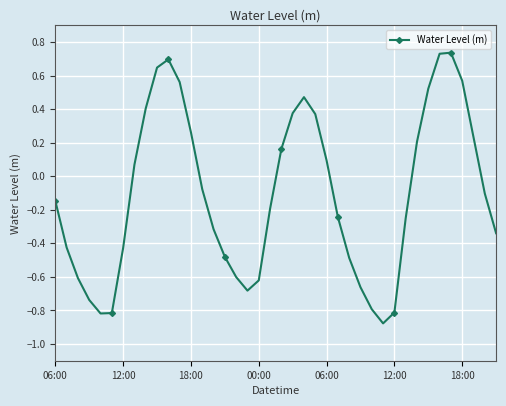

What is the difference between the maximum and minimum values?

1.6